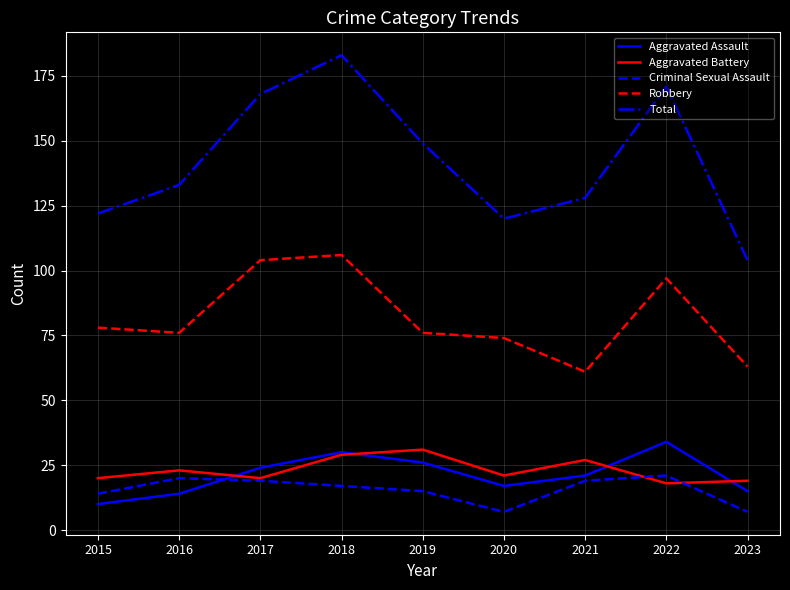

What is the sum of the Criminal Sexual Assault values at 2020 and 2015?

21